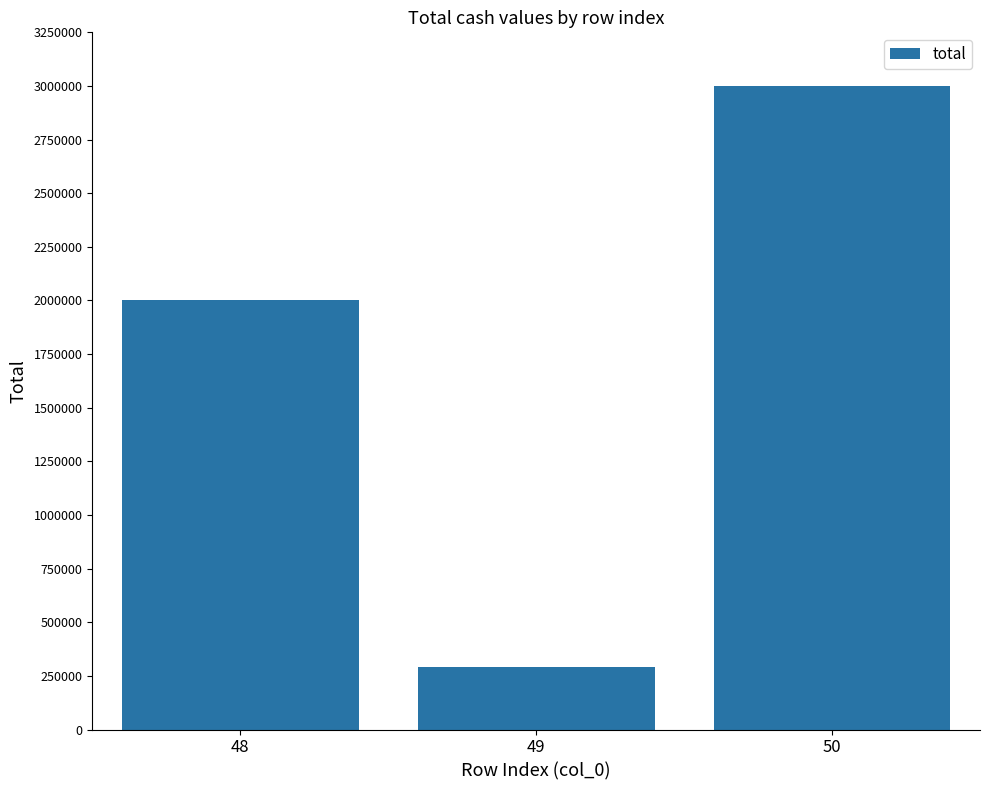

What is the value of the 1st bar from the left?

2000000